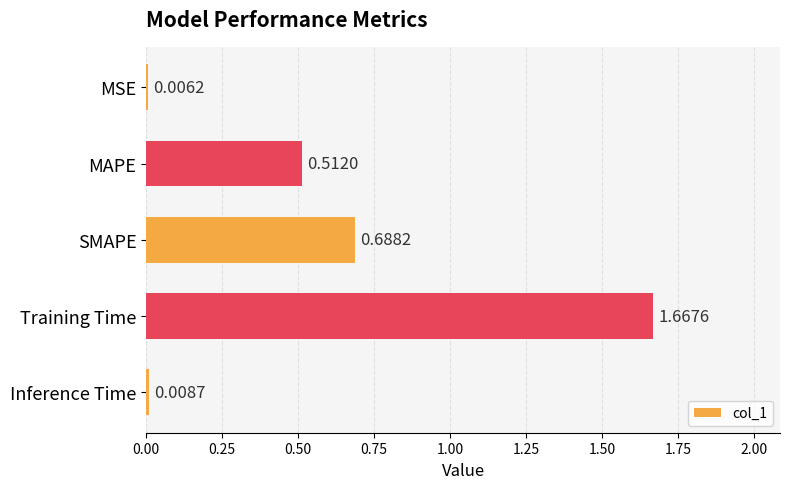

Which has a higher value, MAPE or Inference Time?

MAPE